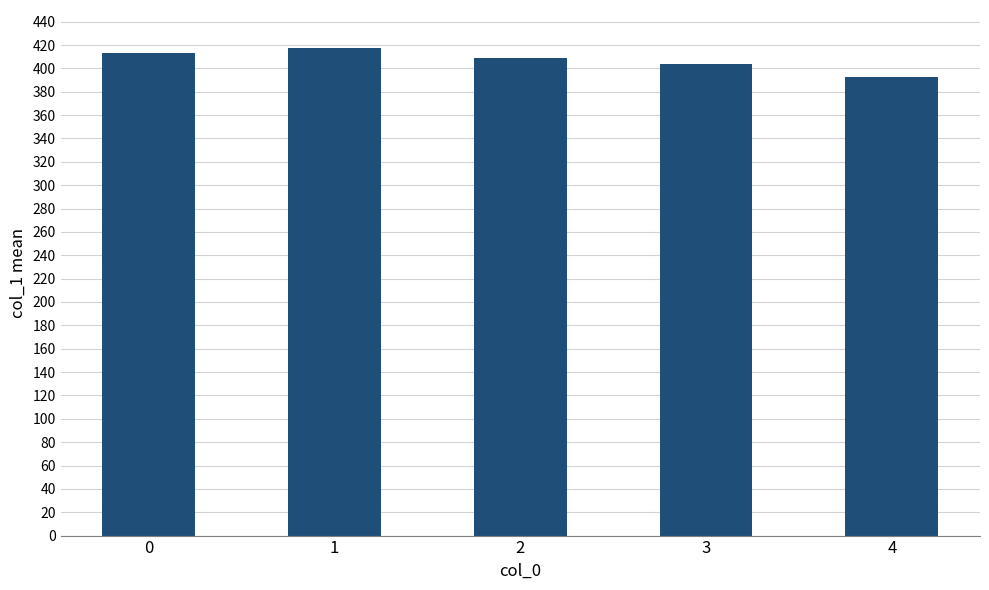

What is the change in value from 1 to 2?

-8.7